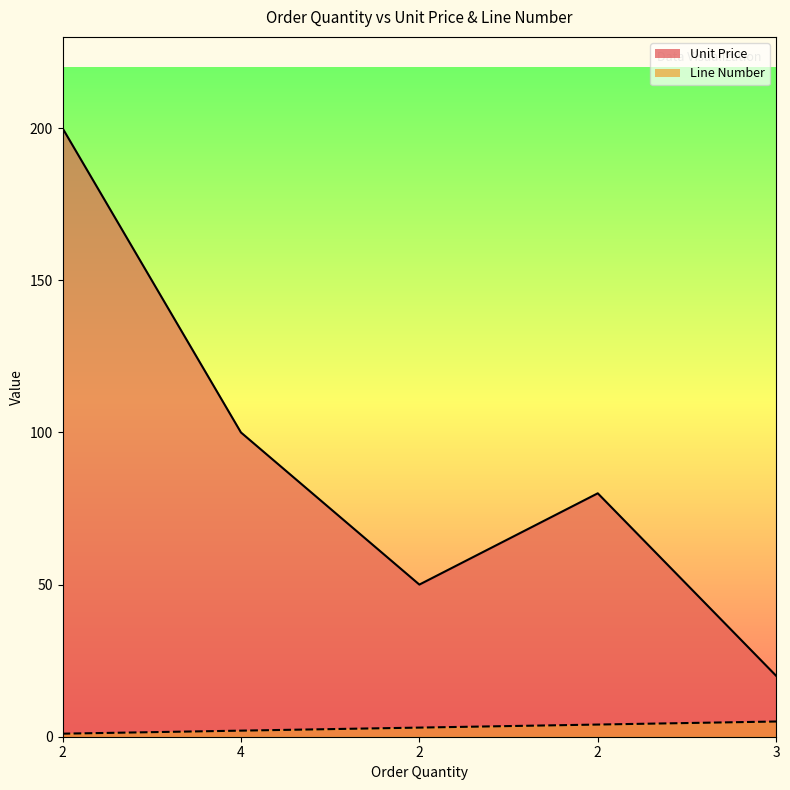

What is the maximum value for Unit Price?

200